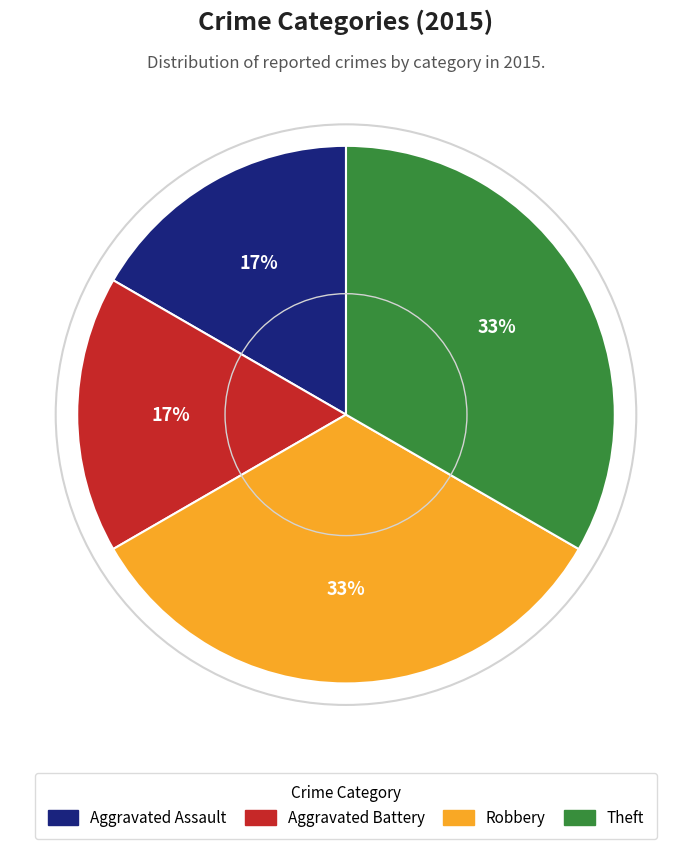

Approximately how many times larger is the value at Aggravated Assault compared to Aggravated Battery?

1.0